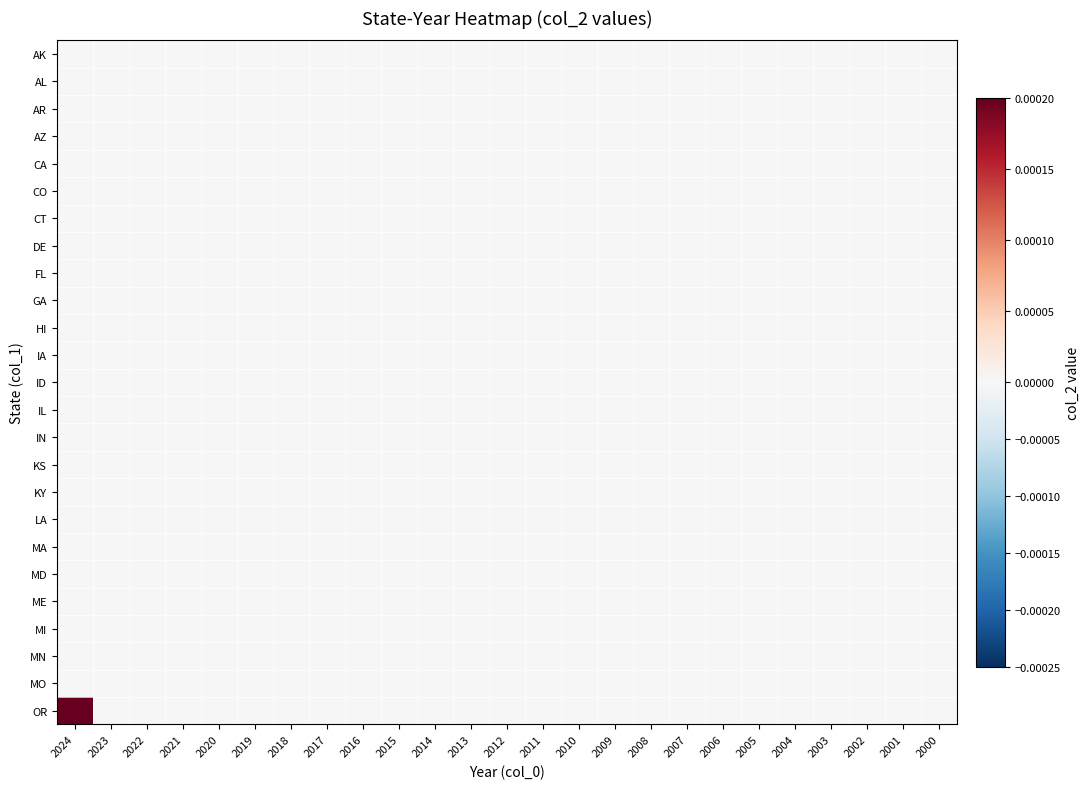

Count the number of categories in the chart.

25